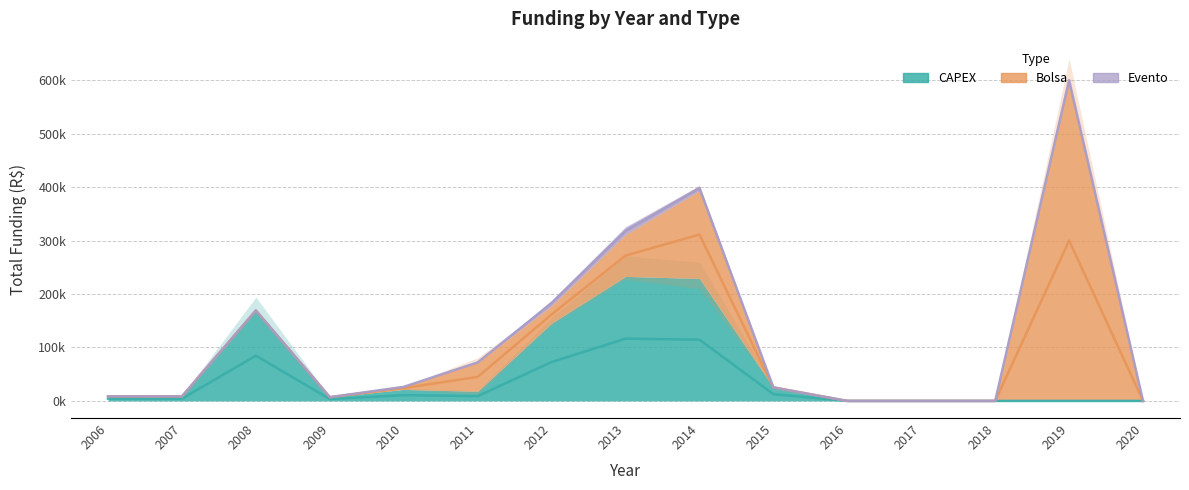

Is it true that CAPEX equals 7000 at 2009?

True